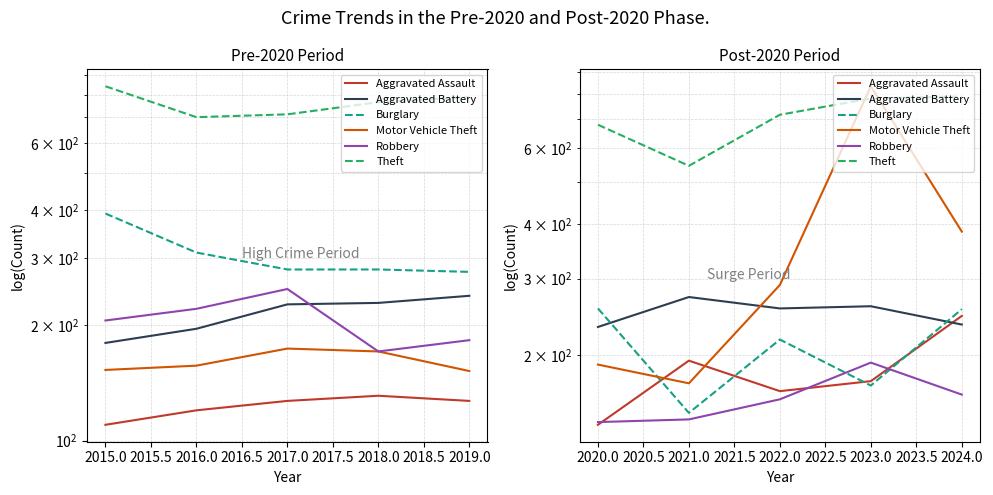

True or false: Motor Vehicle Theft and Robbery intersect in this chart.

False